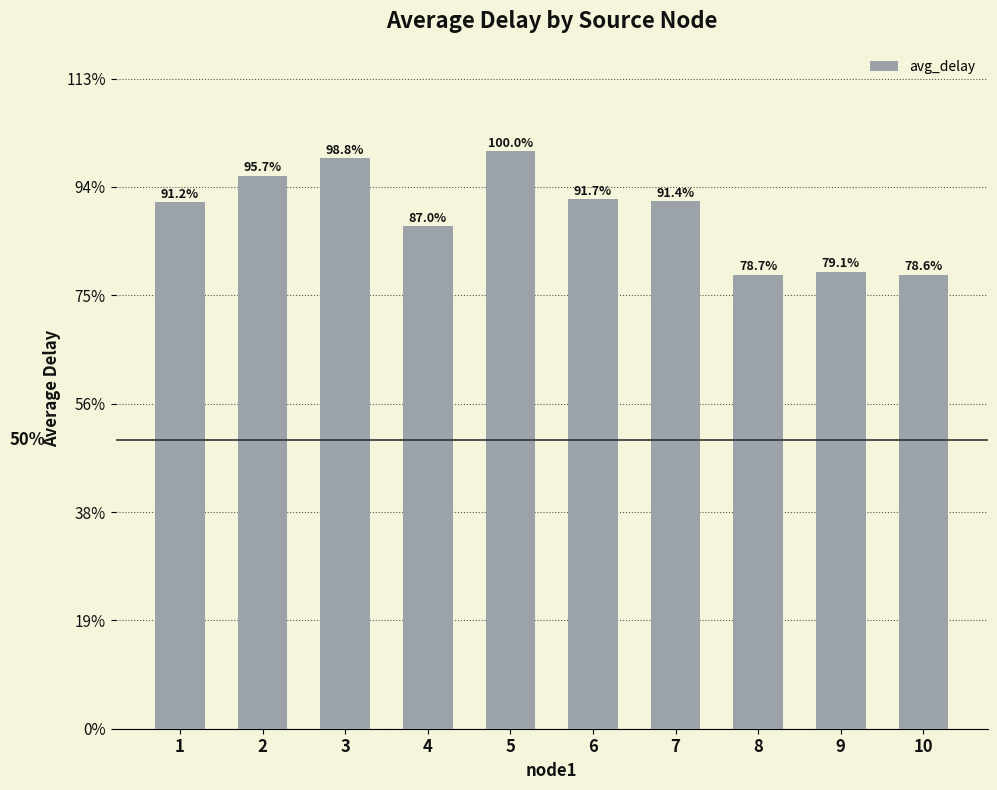

Does the chart contain stacked bars?

No